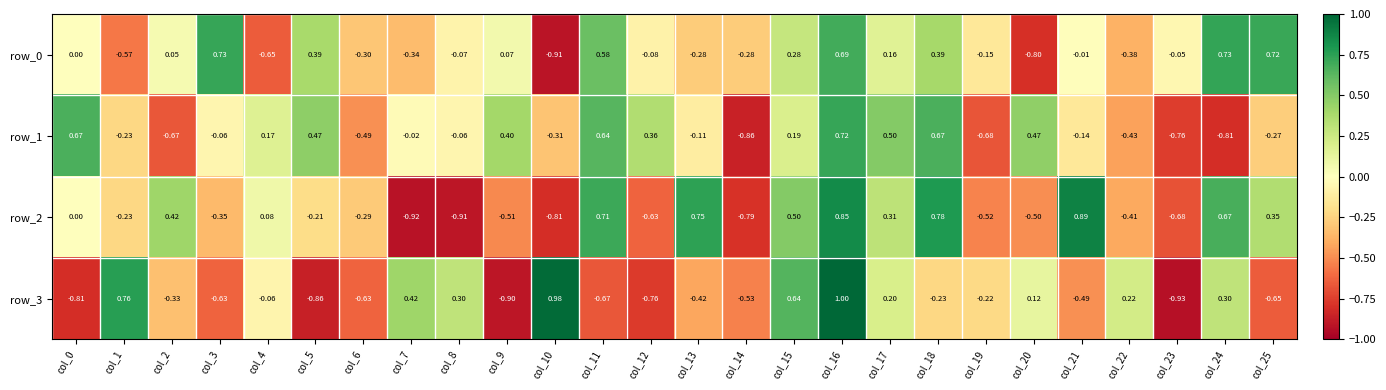

How many categories are shown in the chart?

26